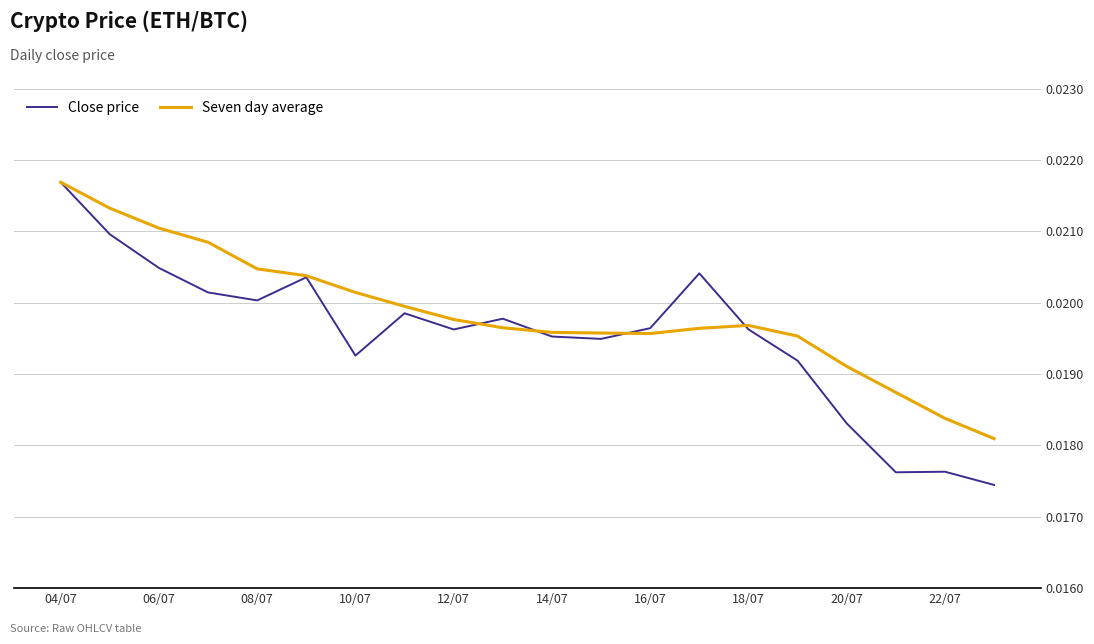

Which series has the largest total across all categories?

Seven day average